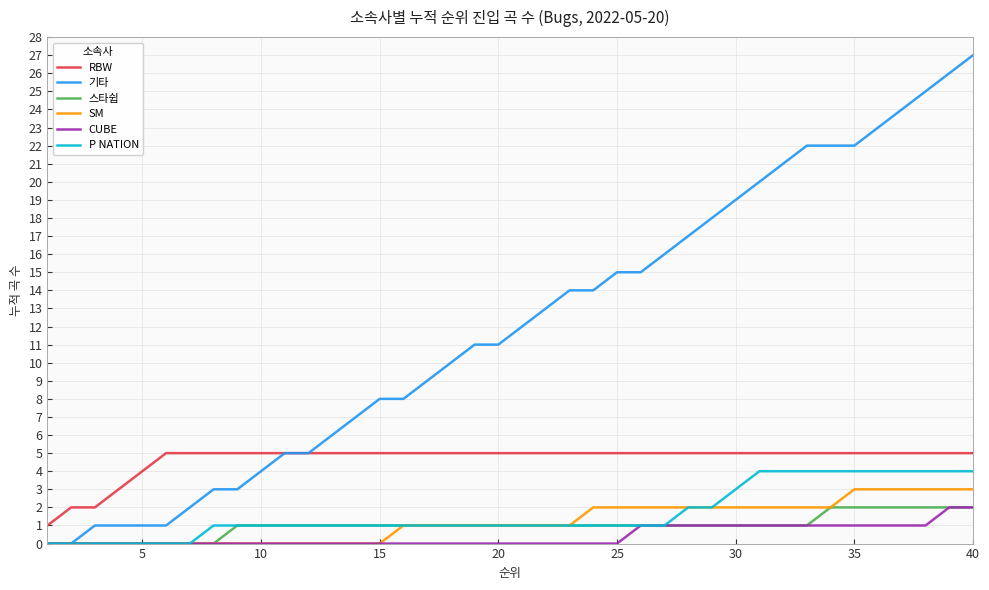

True or false: RBW and 스타쉽 cross at least once.

False